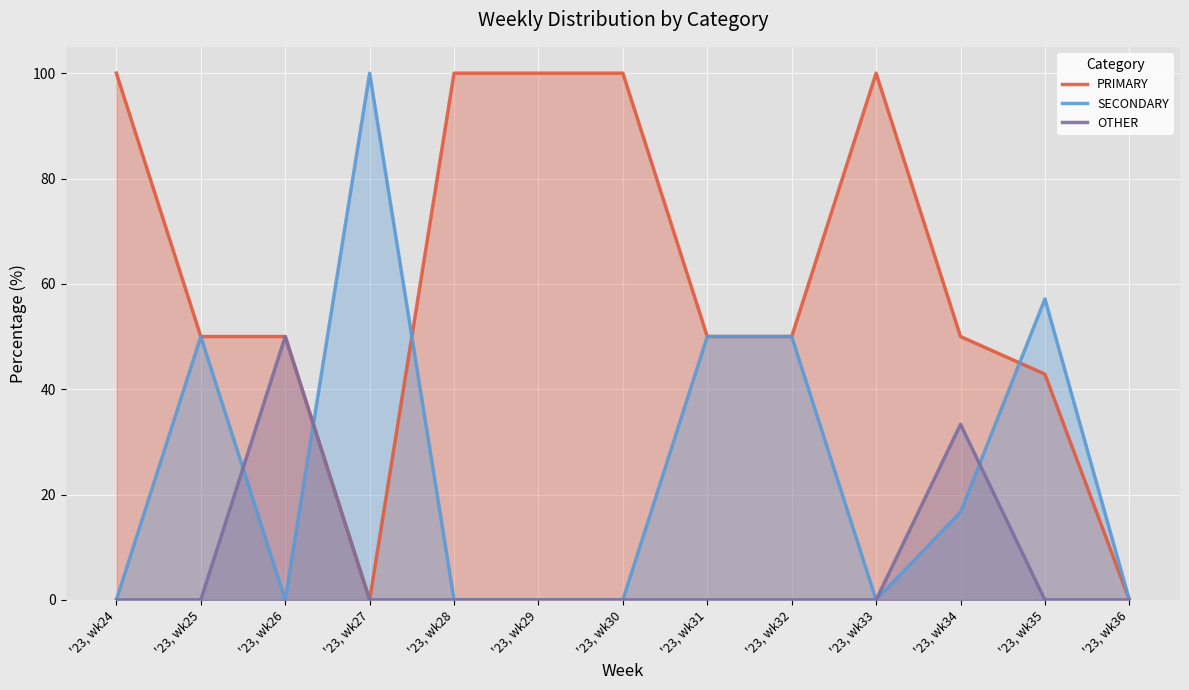

What is the sum of all OTHER values?

83.3